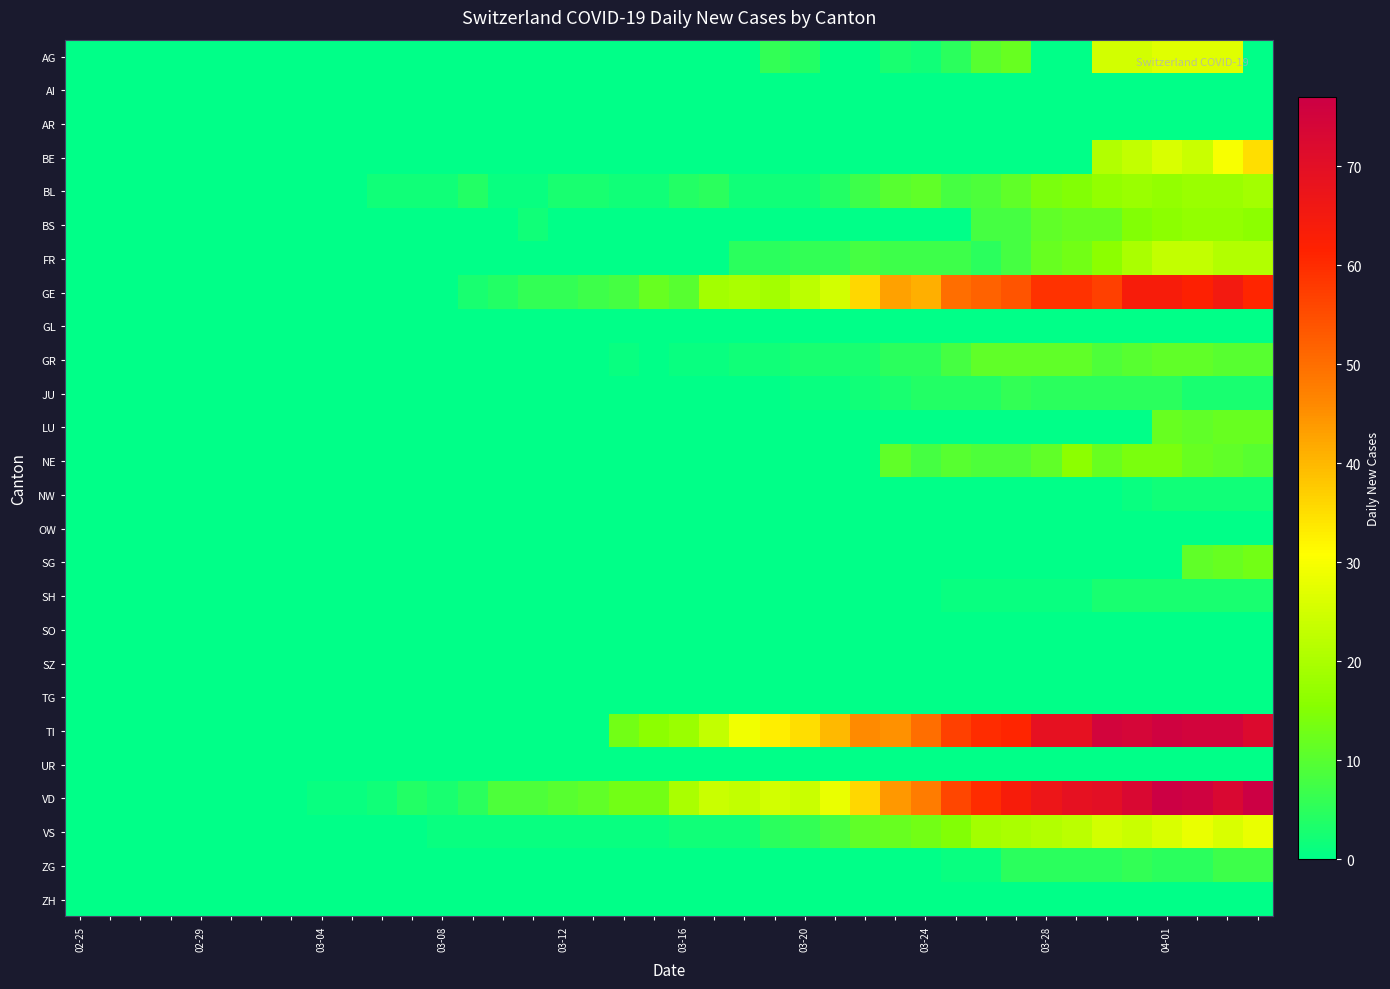

Rank the series by their maximum value, from highest to lowest.

VD, TI, GE, BE, VS, AG, FR, BL, BS, NE, SG, LU, GR, ZG, JU, SH, NW, AI, AR, GL, OW, SO, SZ, TG, UR, ZH